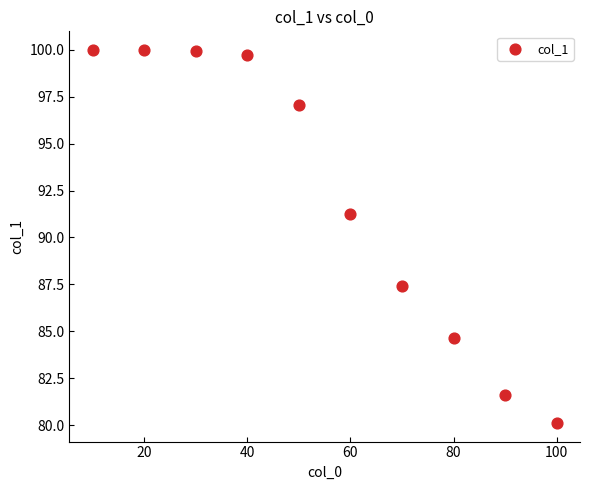

What is the average X value?

55.0